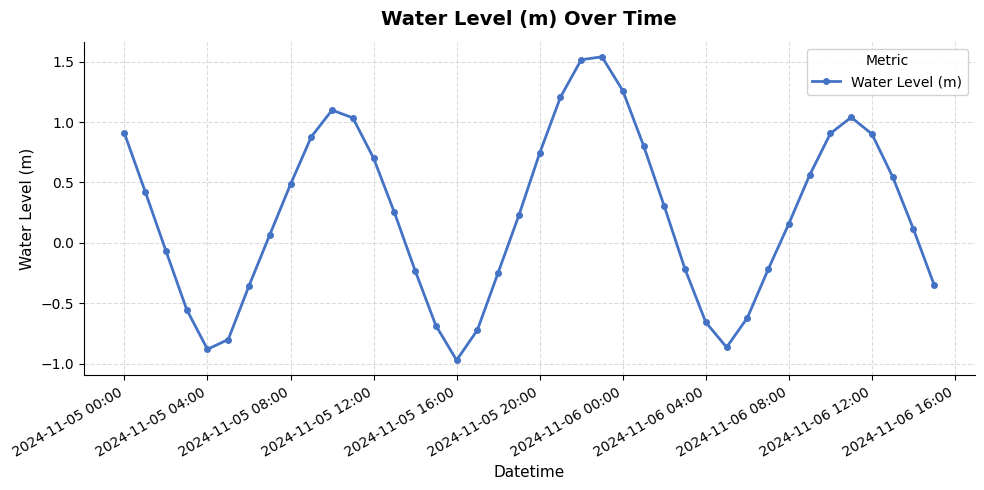

How many interior local valleys (lower than both neighbors) does the data have?

3